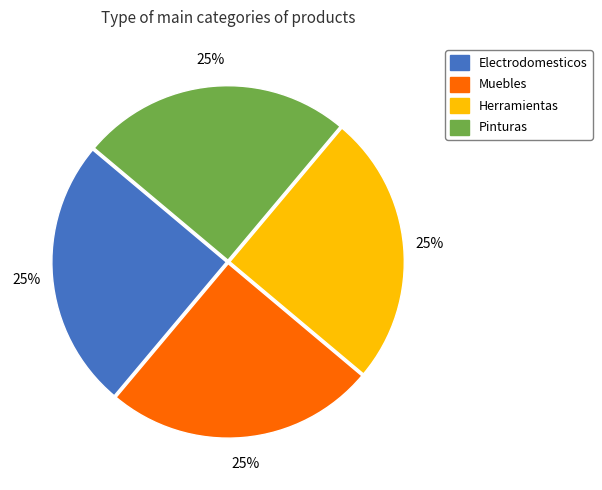

Count the number of slices in the pie.

4